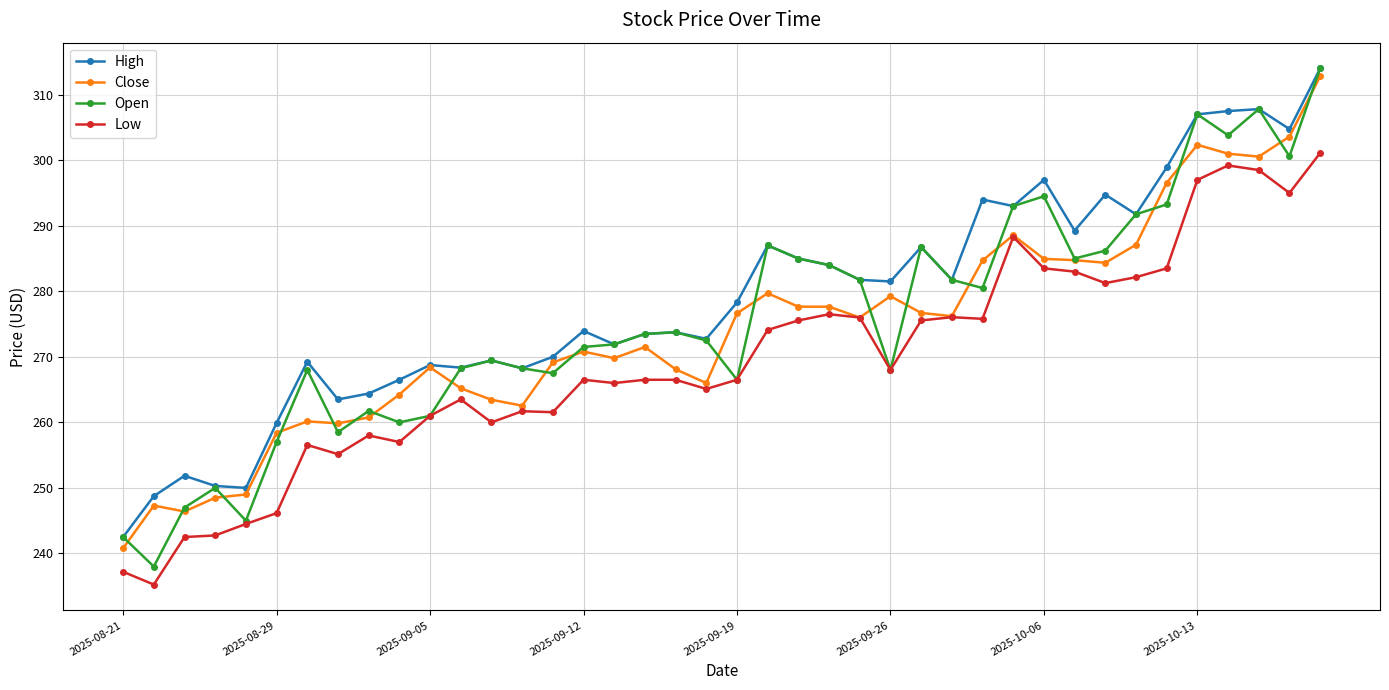

Which series has the widest spread of values?

Open